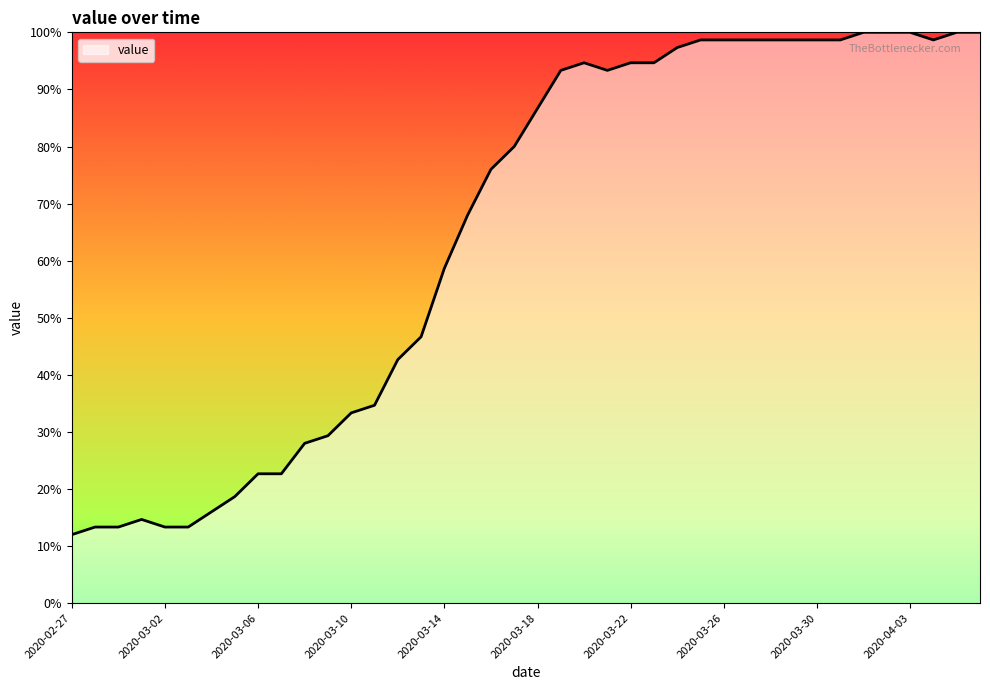

What is the greatest value displayed?

100.0